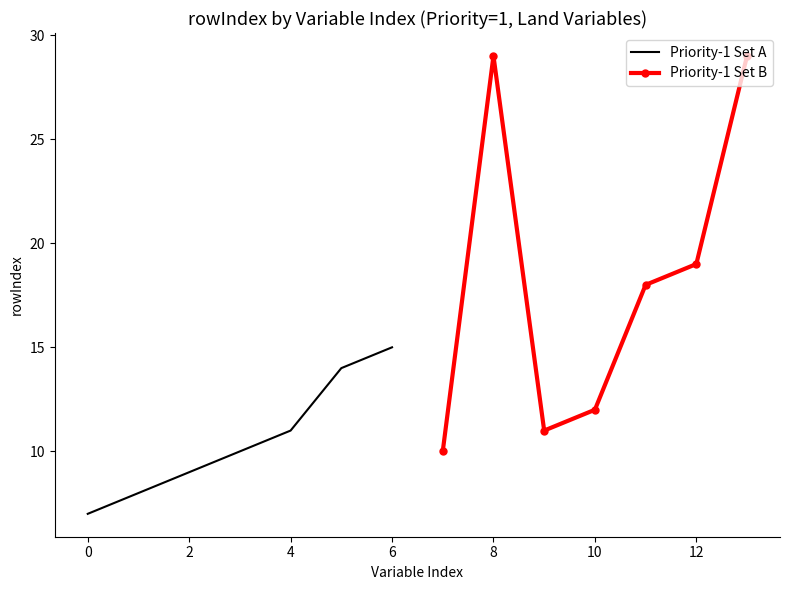

Is this an area chart (filled region under the line)?

No